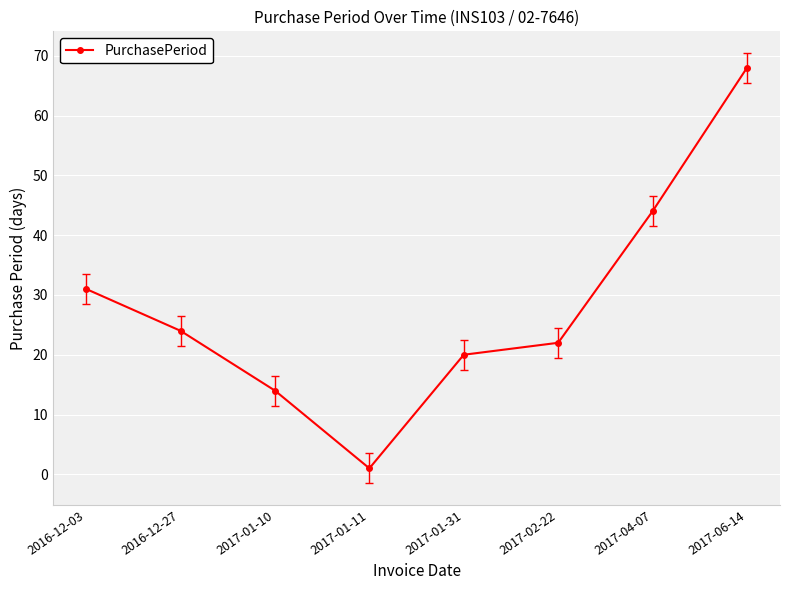

Count the number of data series in this chart.

1